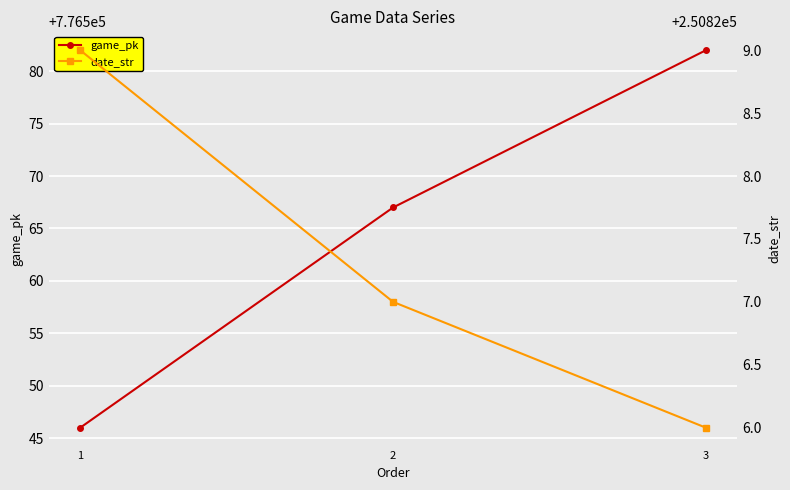

What is the value of the game_pk point at the 1st from the left?

776546